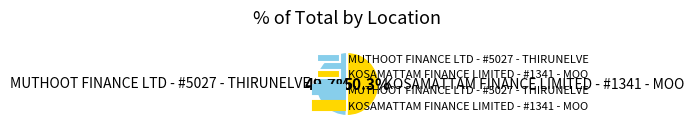

Approximately how many times larger is the value at KOSAMATTAM FINANCE LIMITED - #1341 - MOO compared to MUTHOOT FINANCE LTD - #5027 - THIRUNELVE?

1.0